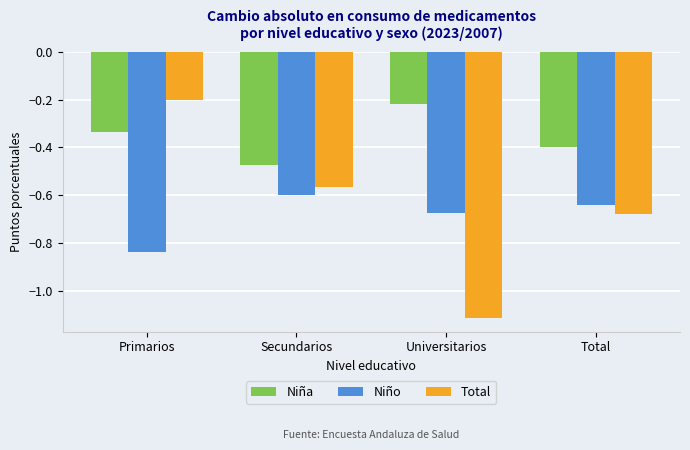

What is the label of the 4th bar from the right?

Primarios